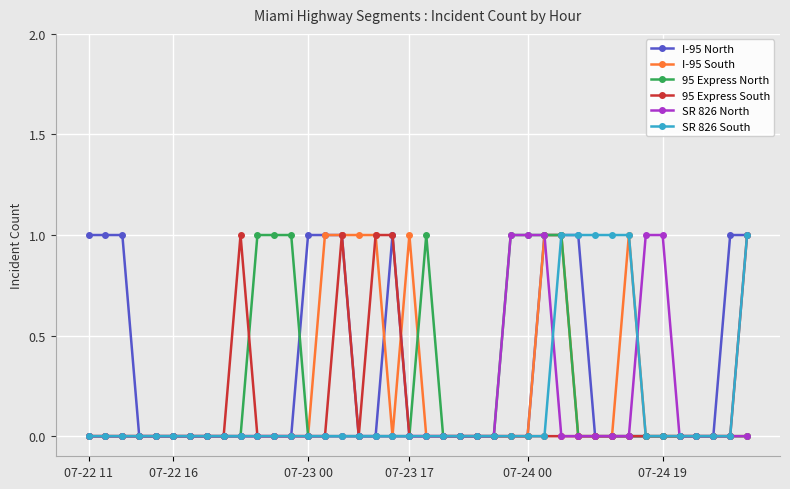

Count the 95 Express South values in the range 0 to 1.

40